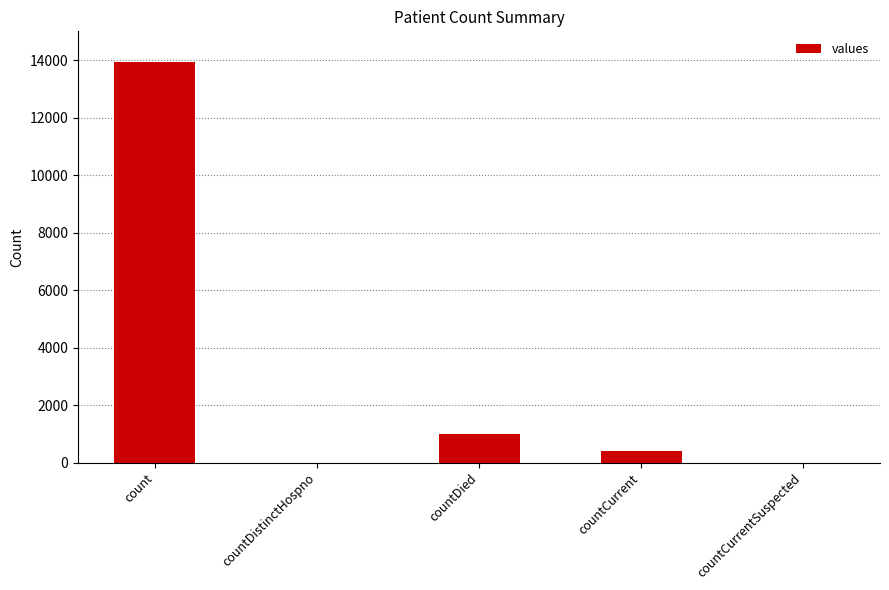

How many series are shown in this chart?

1